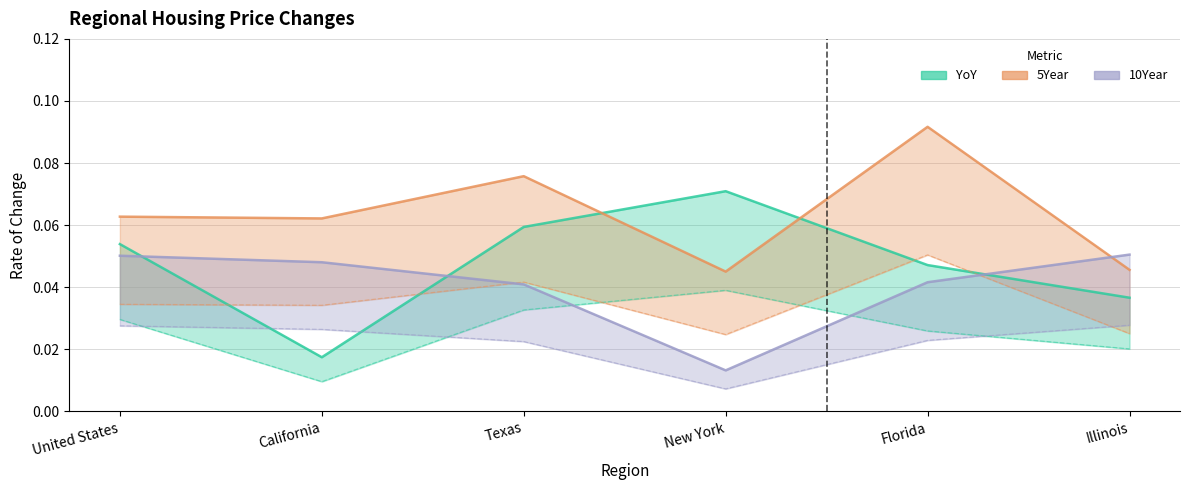

At Texas, list the series in order from largest to smallest.

5Year, YoY, 10Year